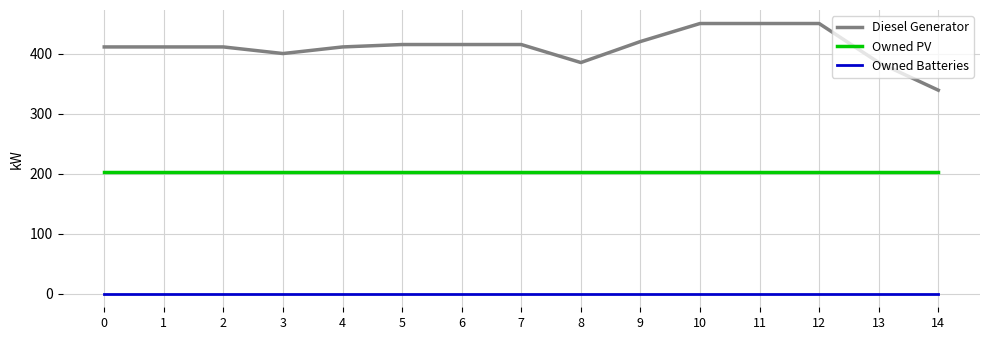

Which series has the largest total across all categories?

Diesel Generator